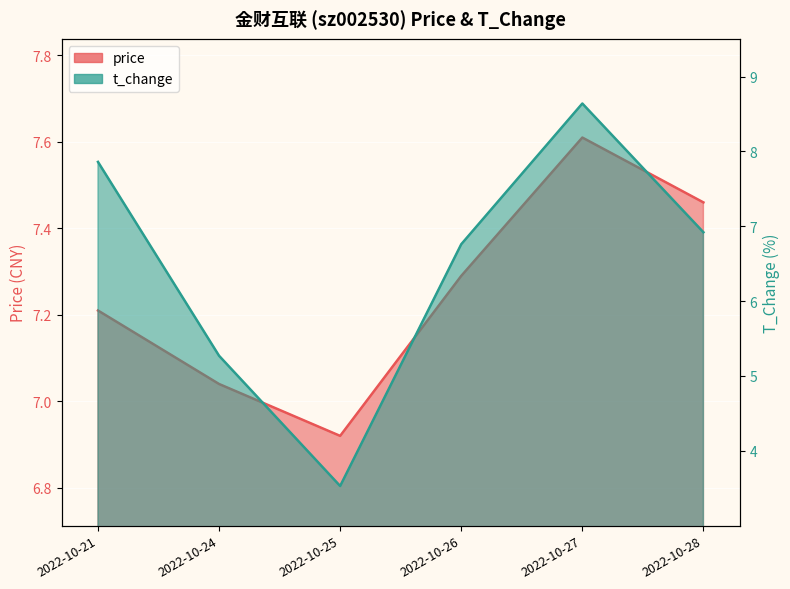

List the series in order of their overall mean, lowest first.

t_change, price